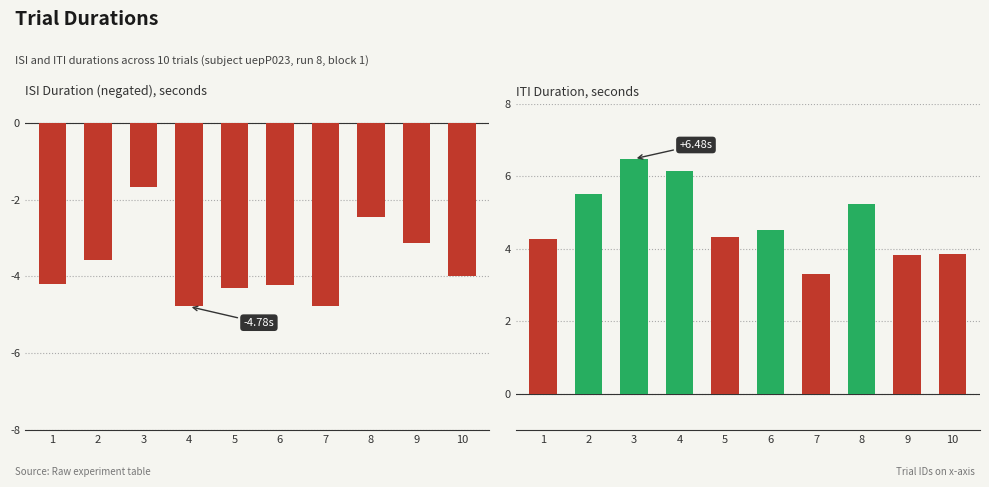

The isiDuration series shows -6.2 at 6. True or false?

False